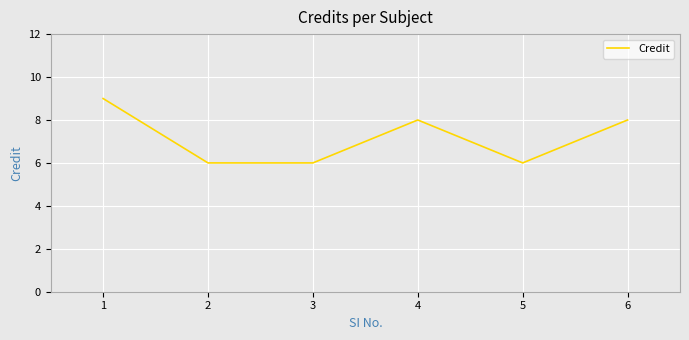

Reading right to left, extract all data points from this chart.

6=8	5=6	4=8	3=6	2=6	1=9